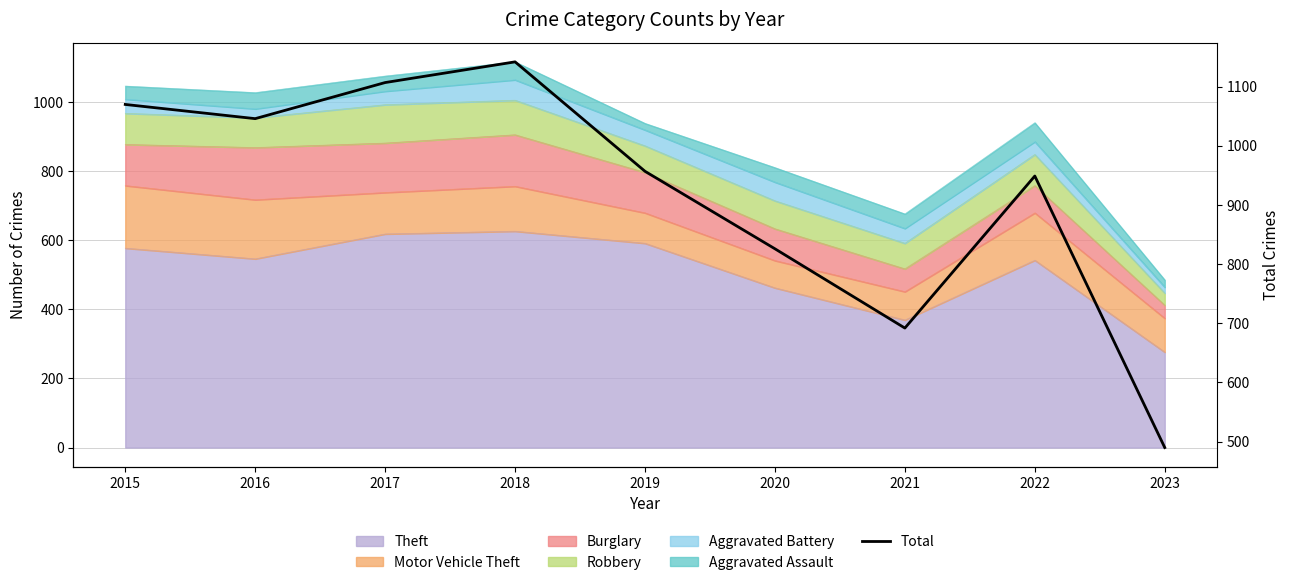

Read the value at 2019, to the nearest 50.

950